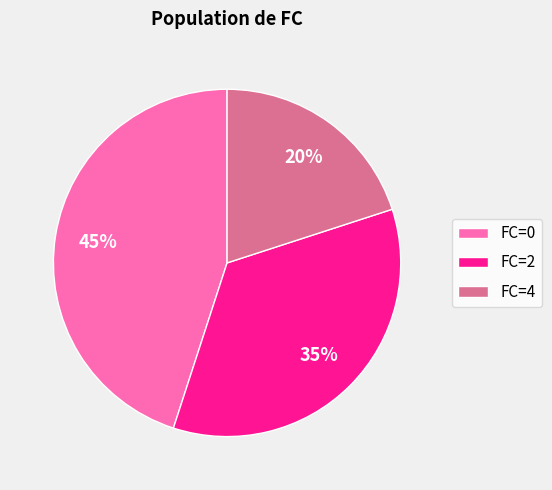

Combined, do FC=4 and FC=0 account for over 50%?

Yes